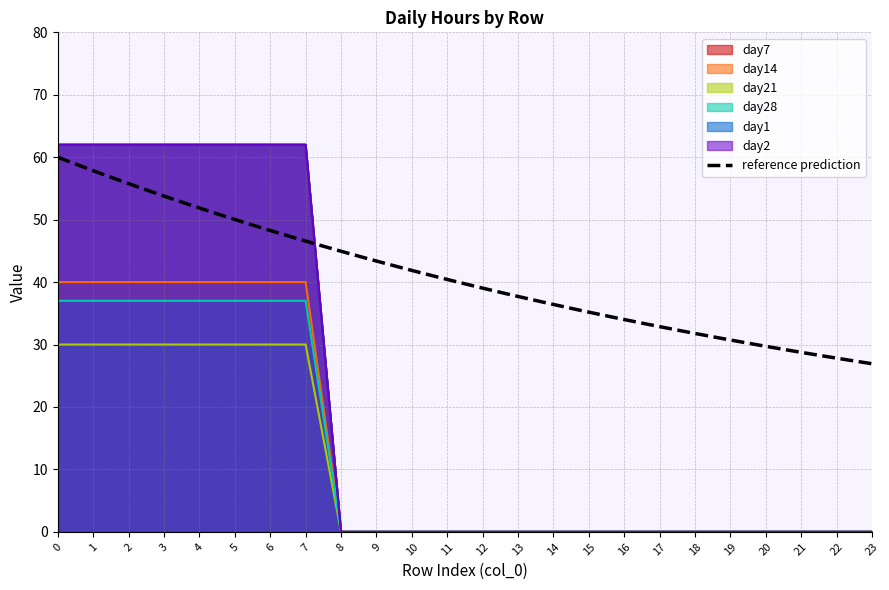

How many data points in day14 are above 0?

8